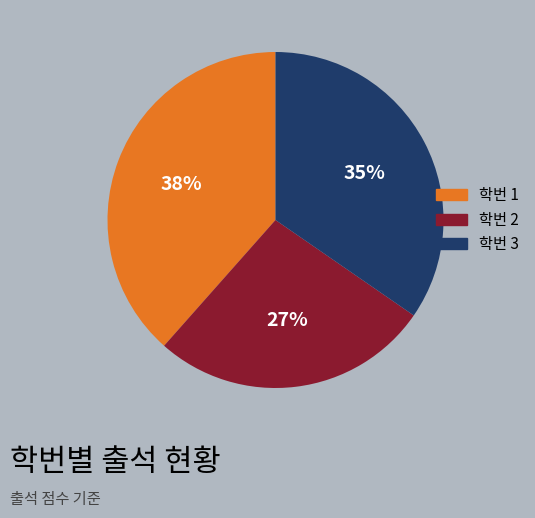

Is there any slice that represents more than half of the pie?

No